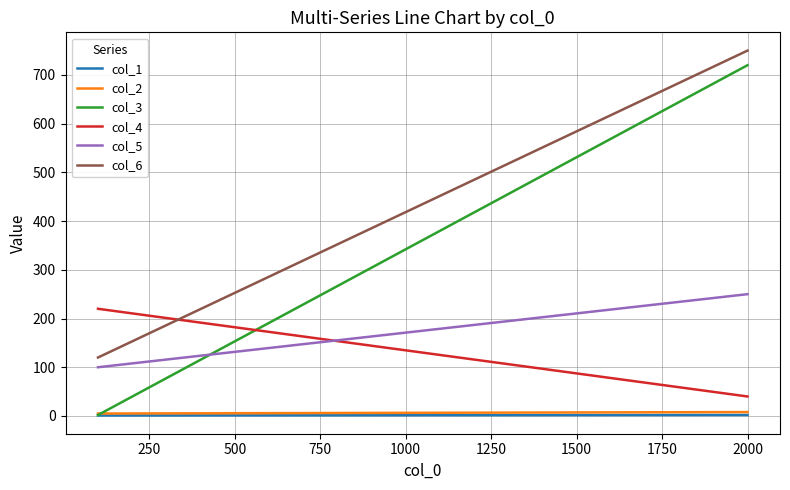

What is the sum of all col_4 values?

480